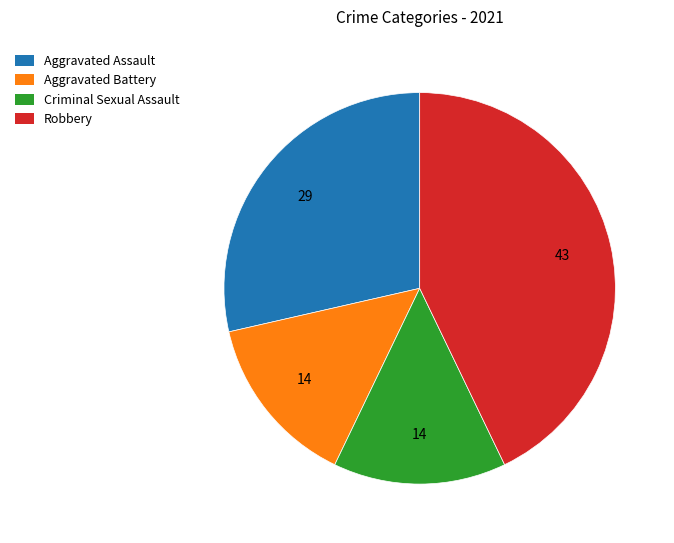

Does Aggravated Assault represent more than half of the total?

No